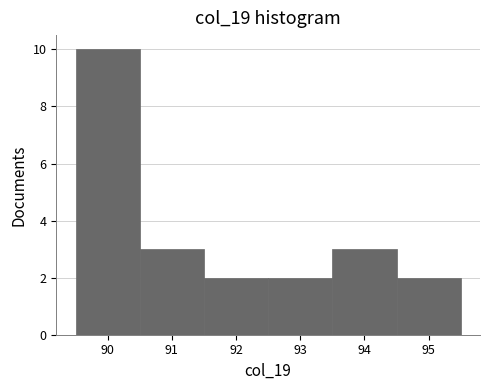

What is the height of the bar covering 92.5 to 93.5 on the x-axis? The values are not printed on the chart, so give them approximately, as read against the axis.

2